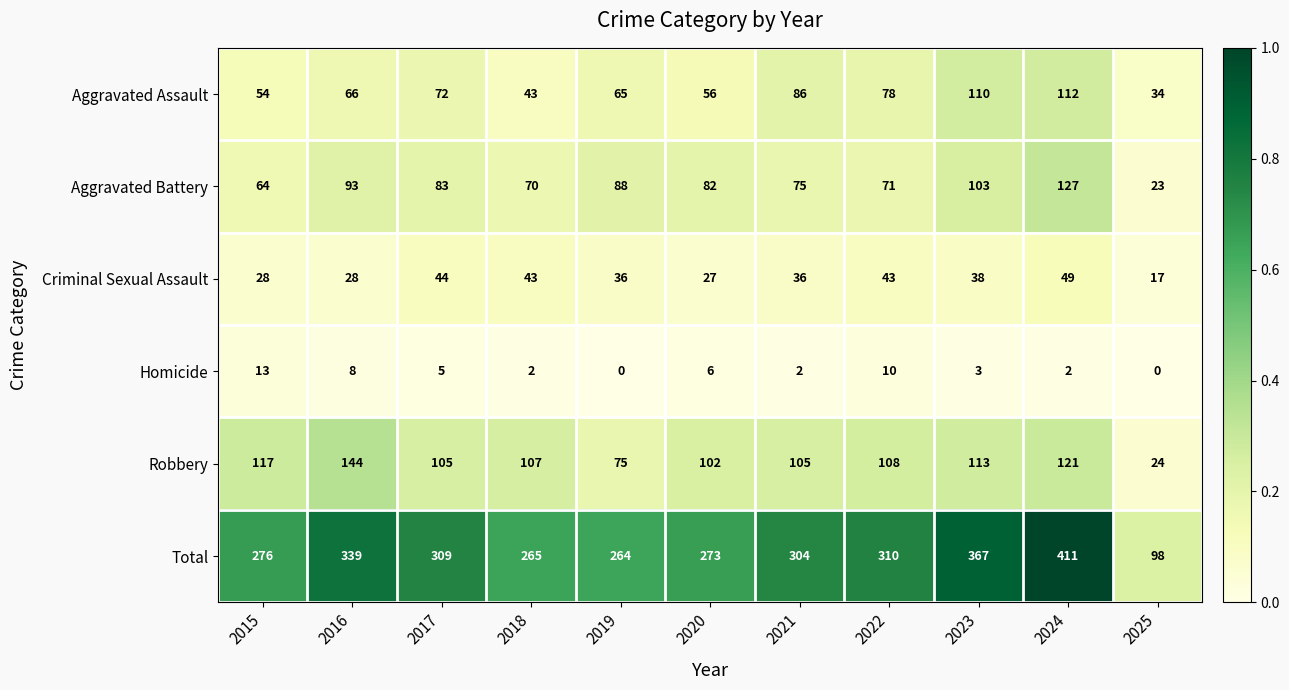

At which label is Aggravated Assault closest to 73?

2017